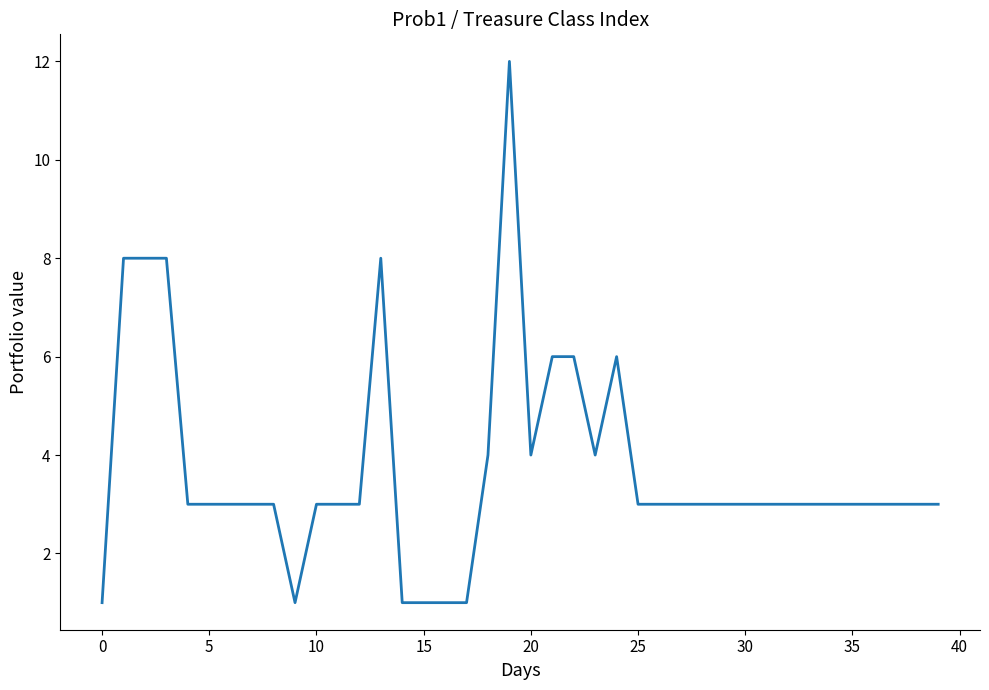

What is the greatest value displayed?

12